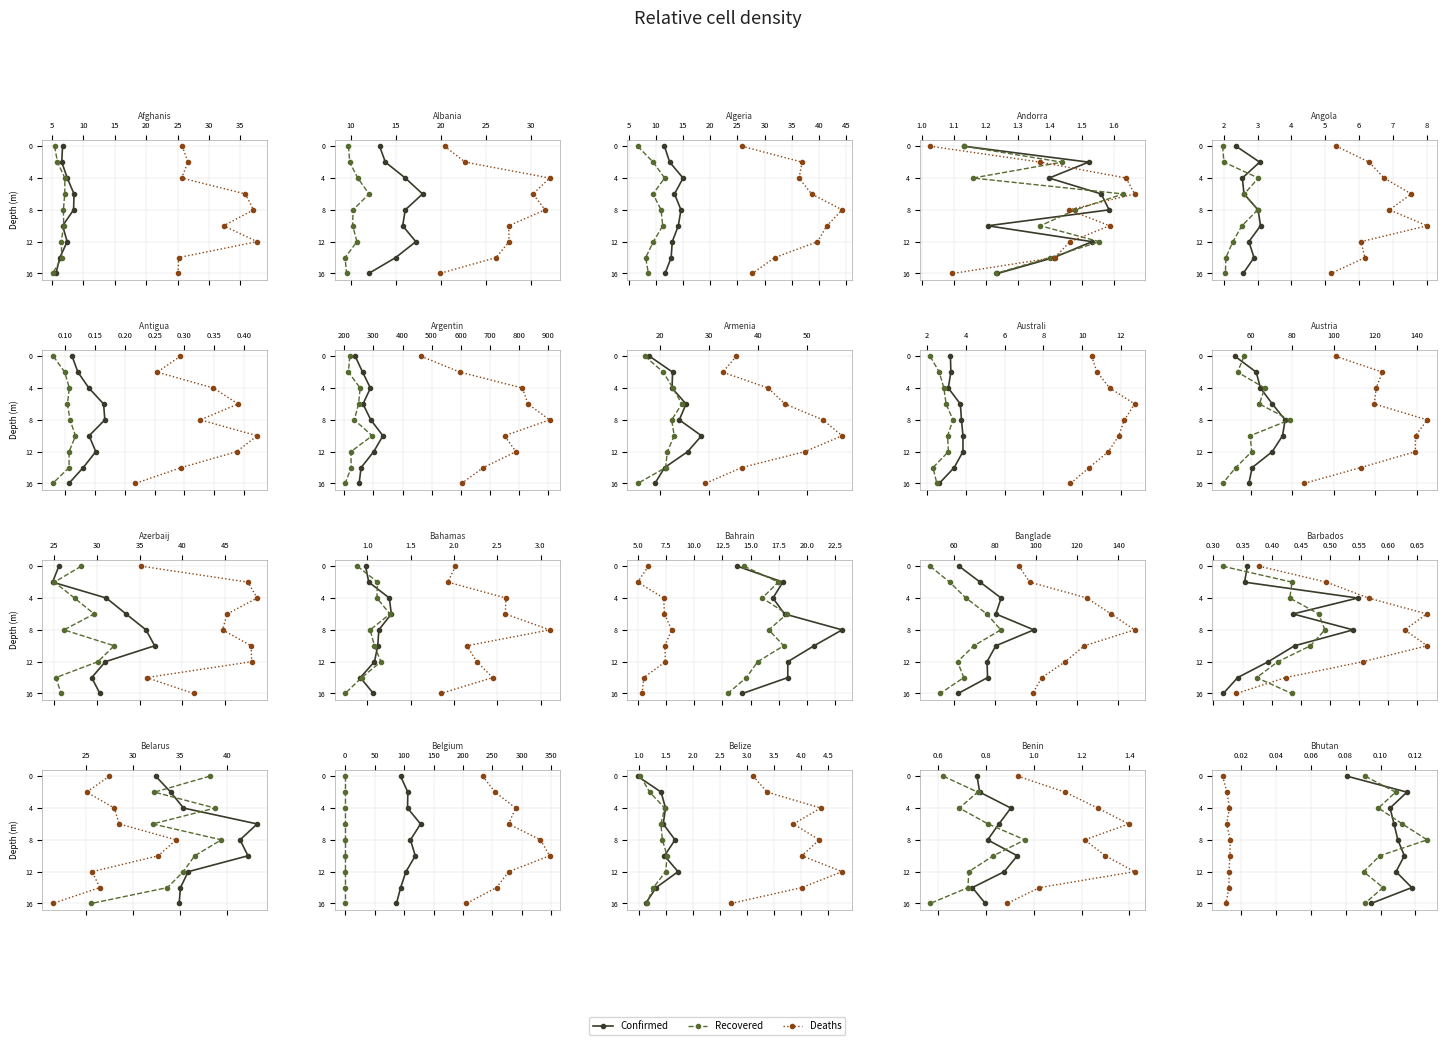

How many categories are shown in the chart?

9